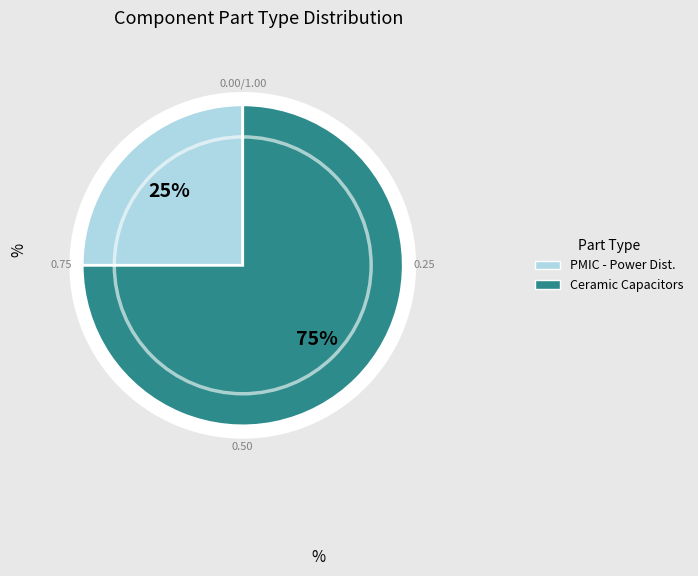

True or false: PMIC - Power Distribution Switches accounts for 25% of the total.

True